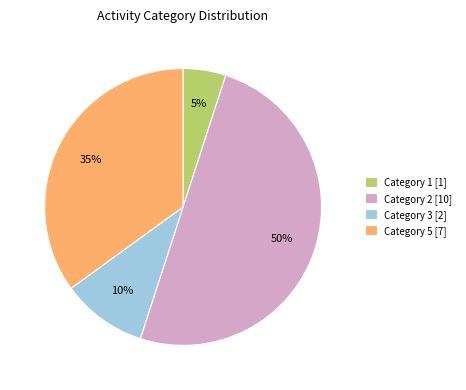

Rank the categories by value from highest to lowest.

Category 2 [10], Category 5 [7], Category 3 [2], Category 1 [1]